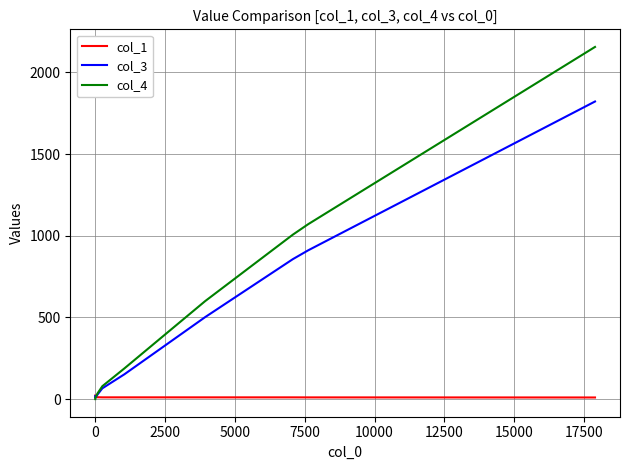

True or false: col_1 has more than 1 interior local peaks.

False